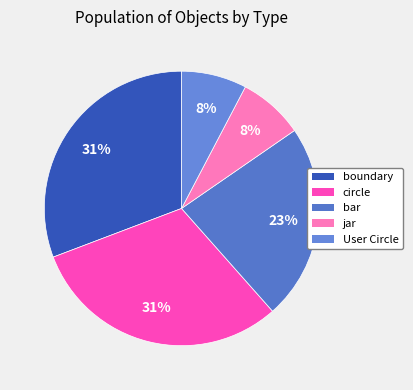

What is the largest slice in the pie chart?

boundary